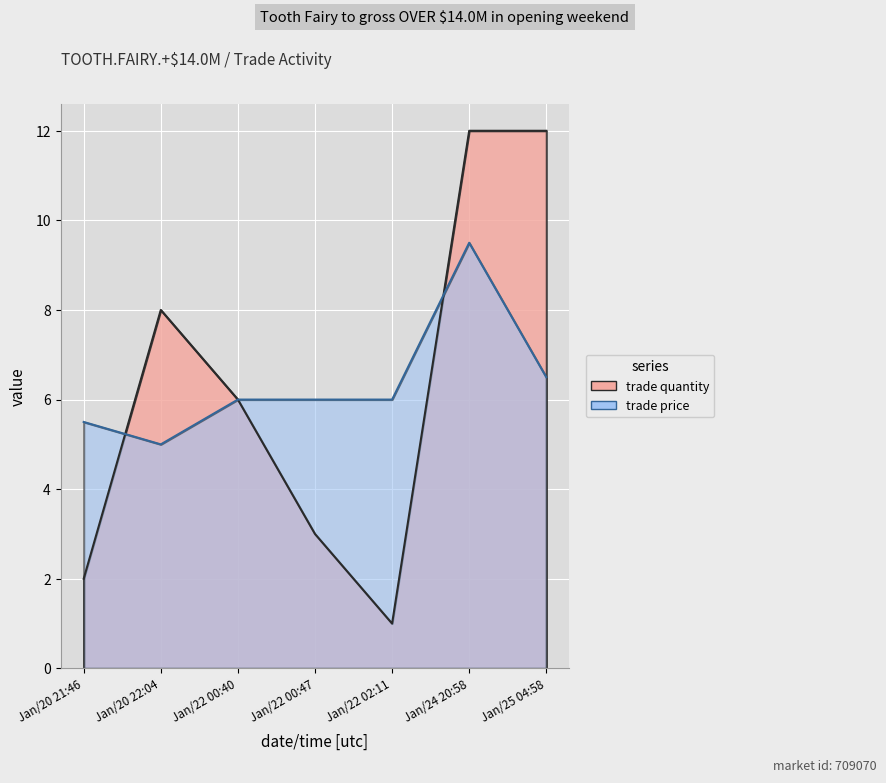

What are all the series names shown in the legend?

trade quantity, trade price